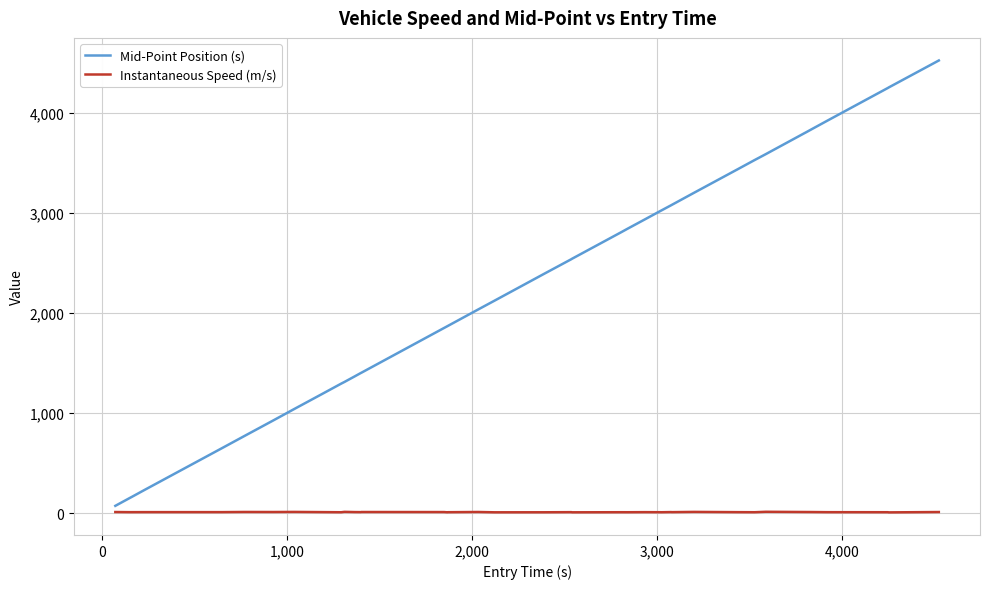

What is the difference between the maximum and minimum values in the Mid-Point Position (s) series?

4450.1